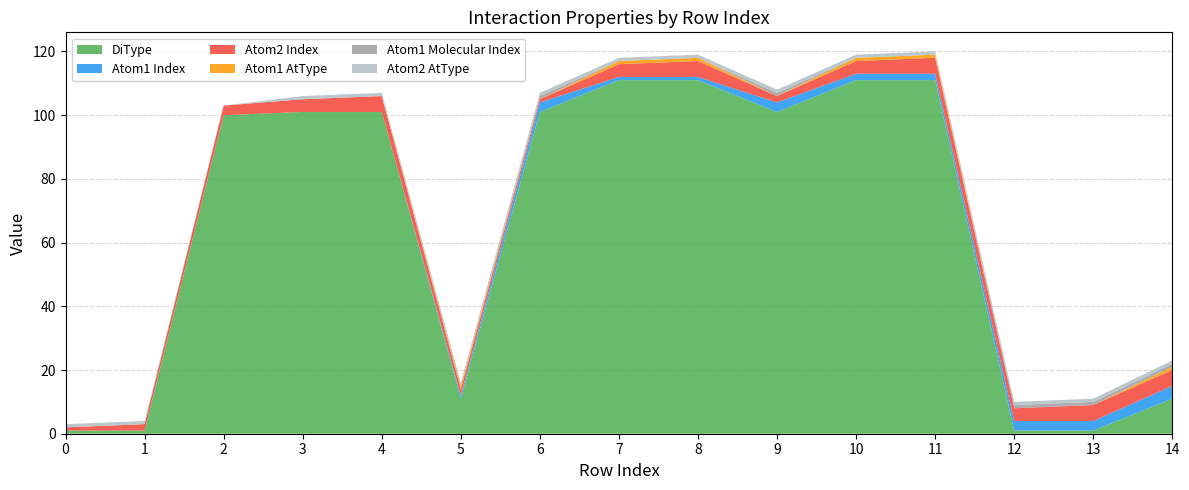

Reading right to left, transcribe all the data shown in this chart.

DiType: 11	1	1	111	111	101	111	111	101	11	101	101	100	1	1
Atom1 Index: 4	3	3	2	2	3	1	1	3	1	0	0	0	0	0
Atom2 Index: 5	5	4	5	4	2	5	4	1	2	5	4	3	2	1
Atom1 AtType: 1	0	0	1	1	0	1	1	0	1	0	0	0	0	0
Atom1 Molecular Index: 1	1	1	0	0	1	0	0	1	0	0	0	0	0	0
Atom2 AtType: 1	1	1	1	1	1	1	1	1	1	1	1	0	1	1